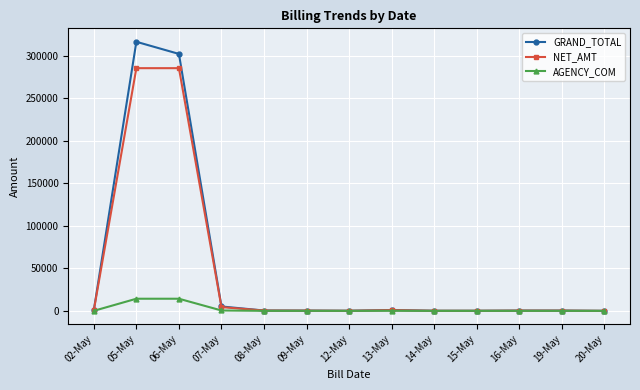

Rank the series by their maximum value, from lowest to highest.

AGENCY_COM, NET_AMT, GRAND_TOTAL